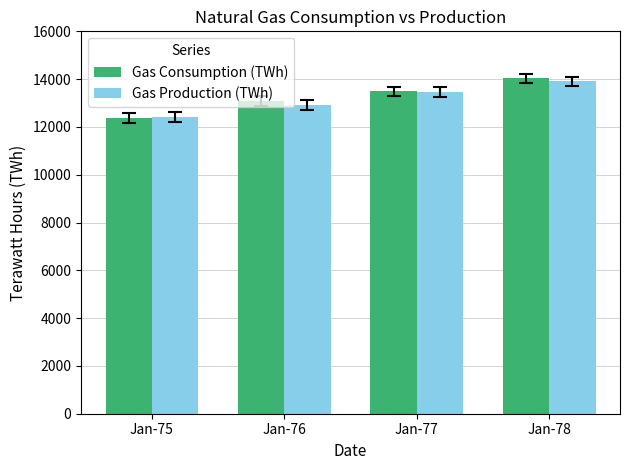

At which category does the chart reach its minimum across all series?

Jan-75